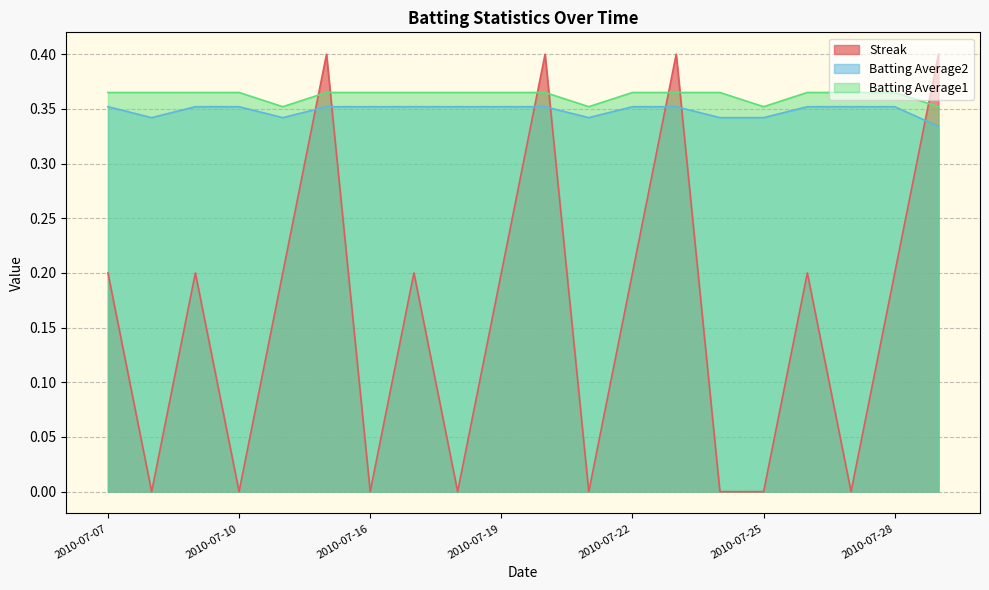

The Batting Average2 series shows 0.6 at 2010-07-09. True or false?

False